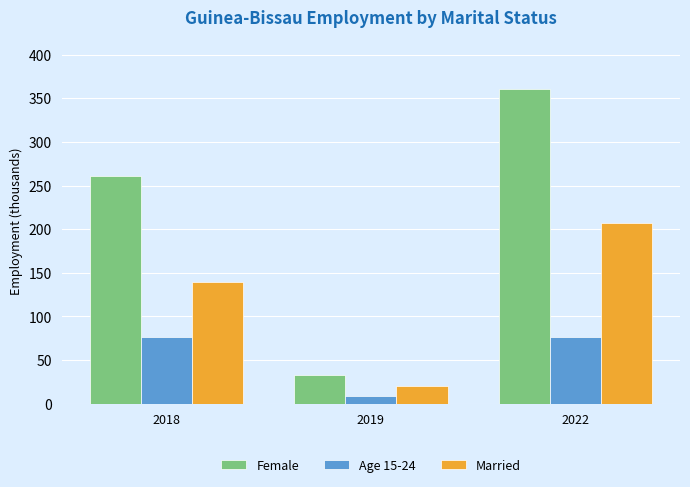

At which category is the sum across all series the highest?

2022